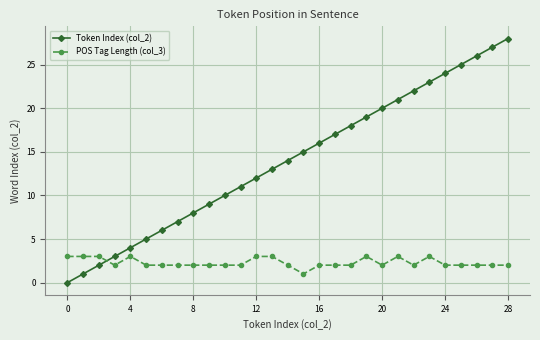

How many lines are shown in the chart?

2